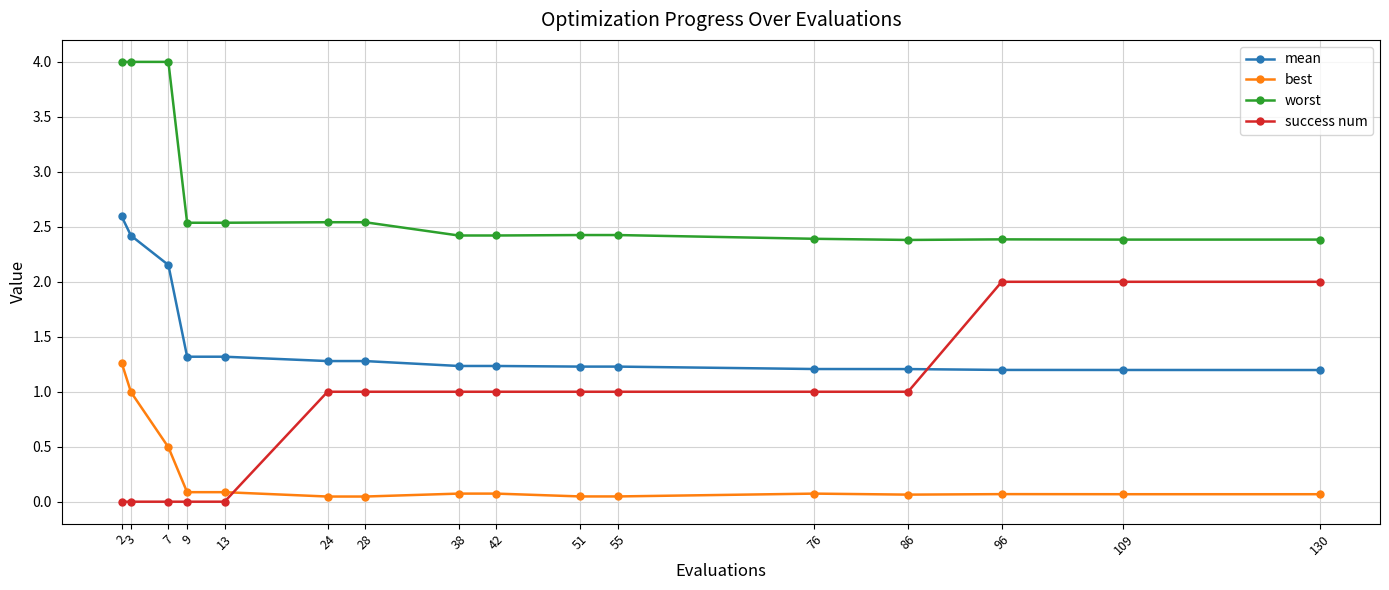

The success num series shows 1.4 at 42. True or false?

False